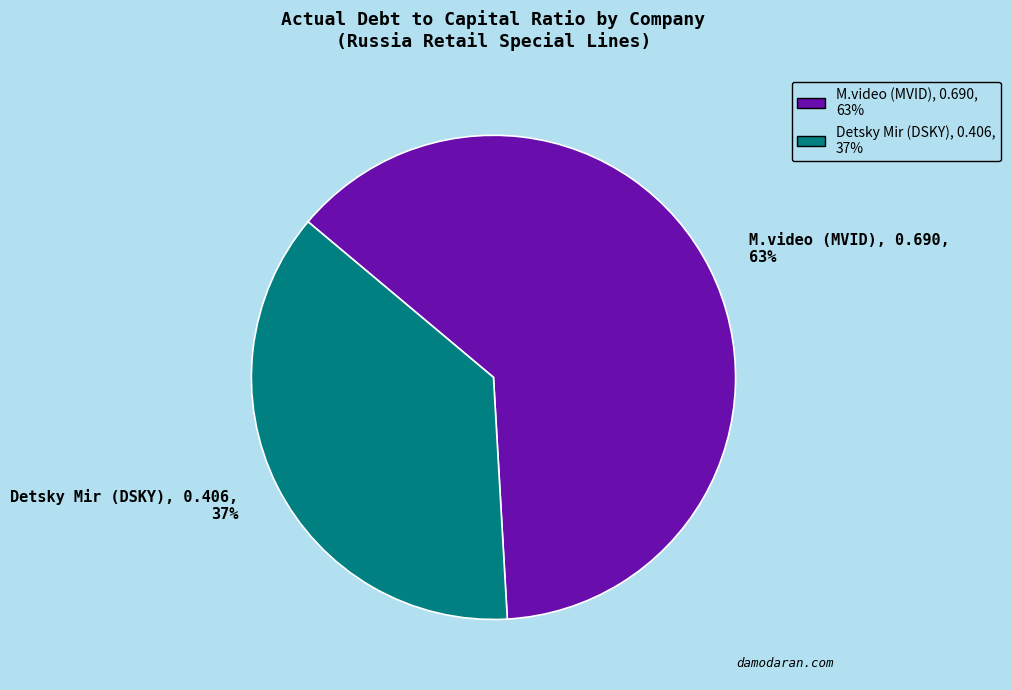

Rank the categories by value from highest to lowest.

M.video (MVID), Detsky Mir (DSKY)